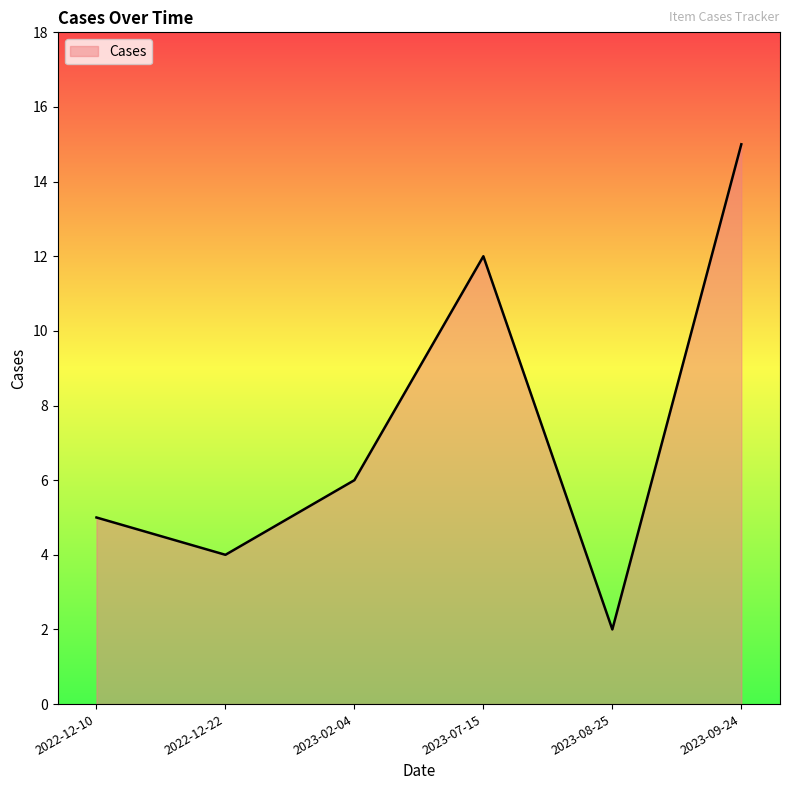

What position from the left is 2023-08-25?

5